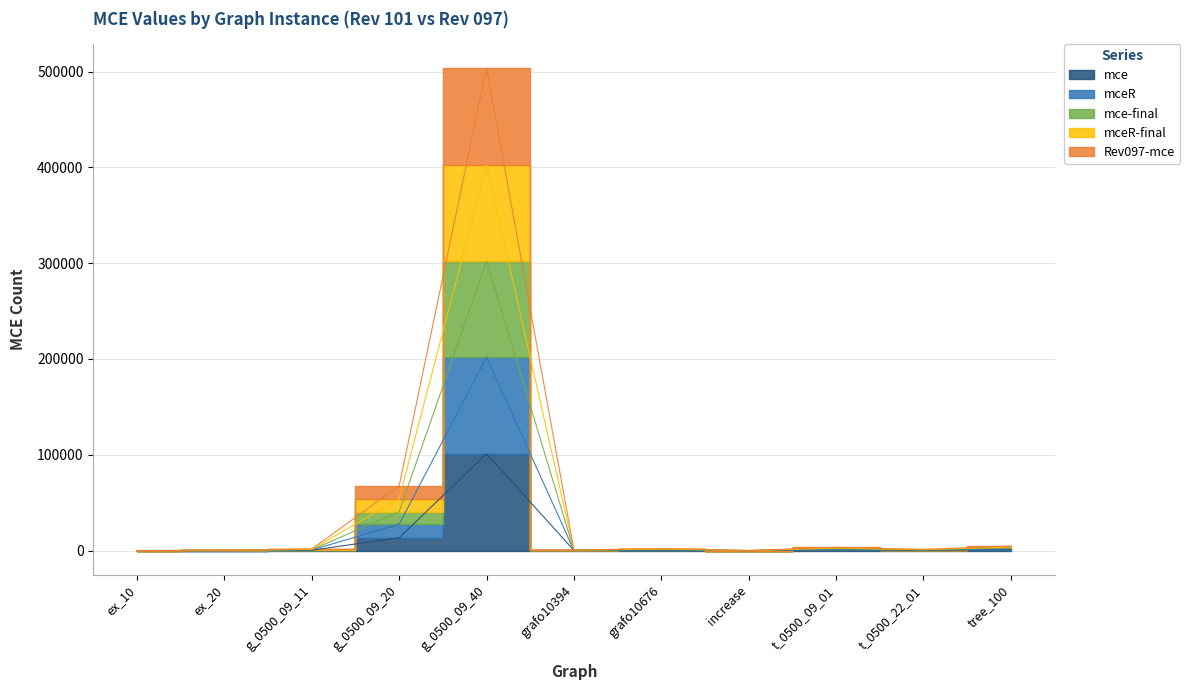

At which category does Rev097-mce reach its first local peak?

g_0500_09_40